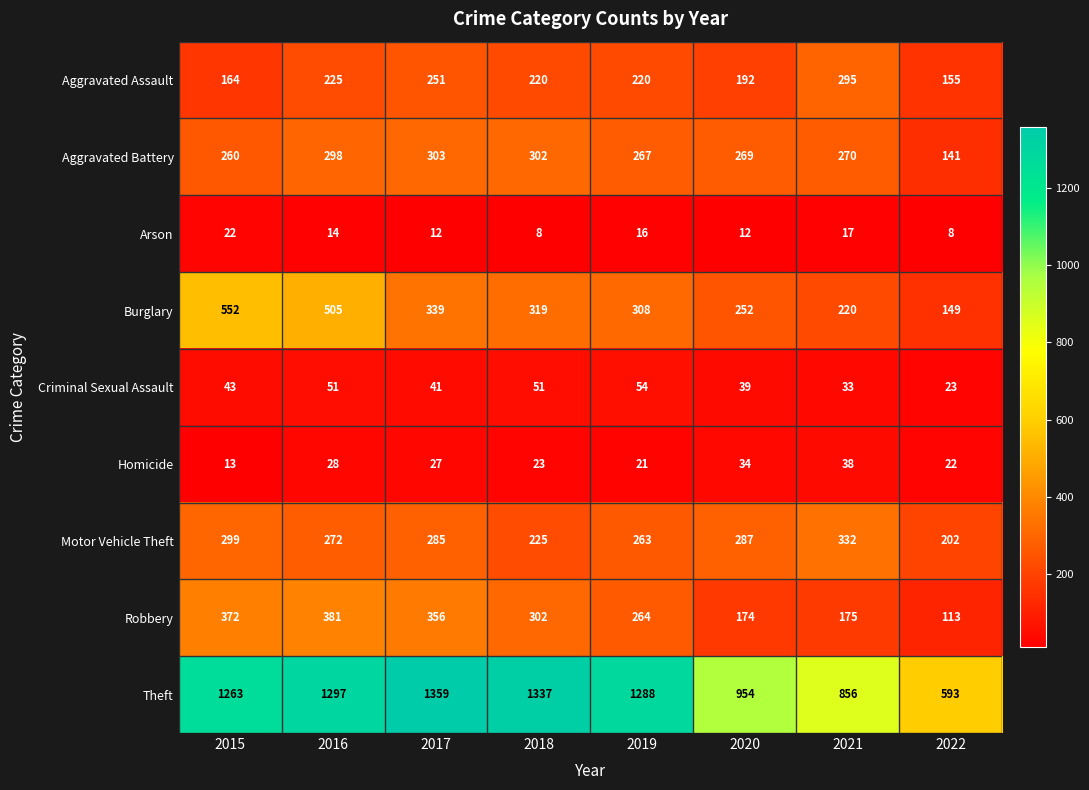

Which series has the largest range (max minus min)?

Theft